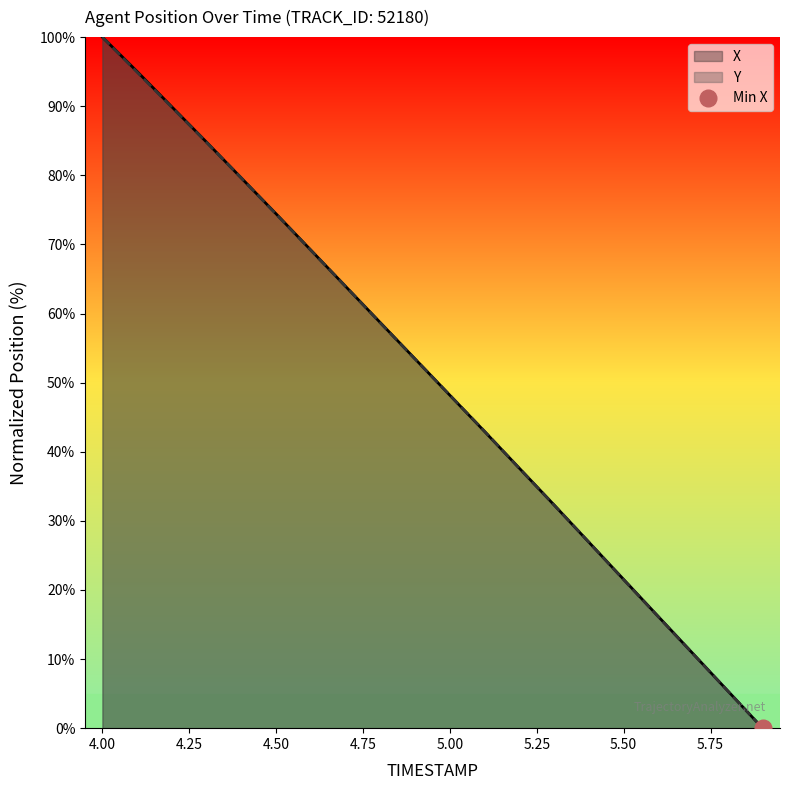

Read the X value at 5.3.

32.3